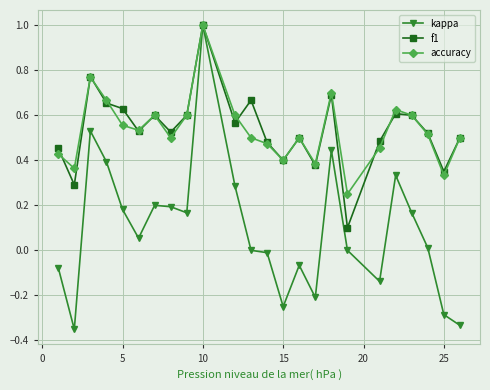

Which series has the widest spread of values?

kappa